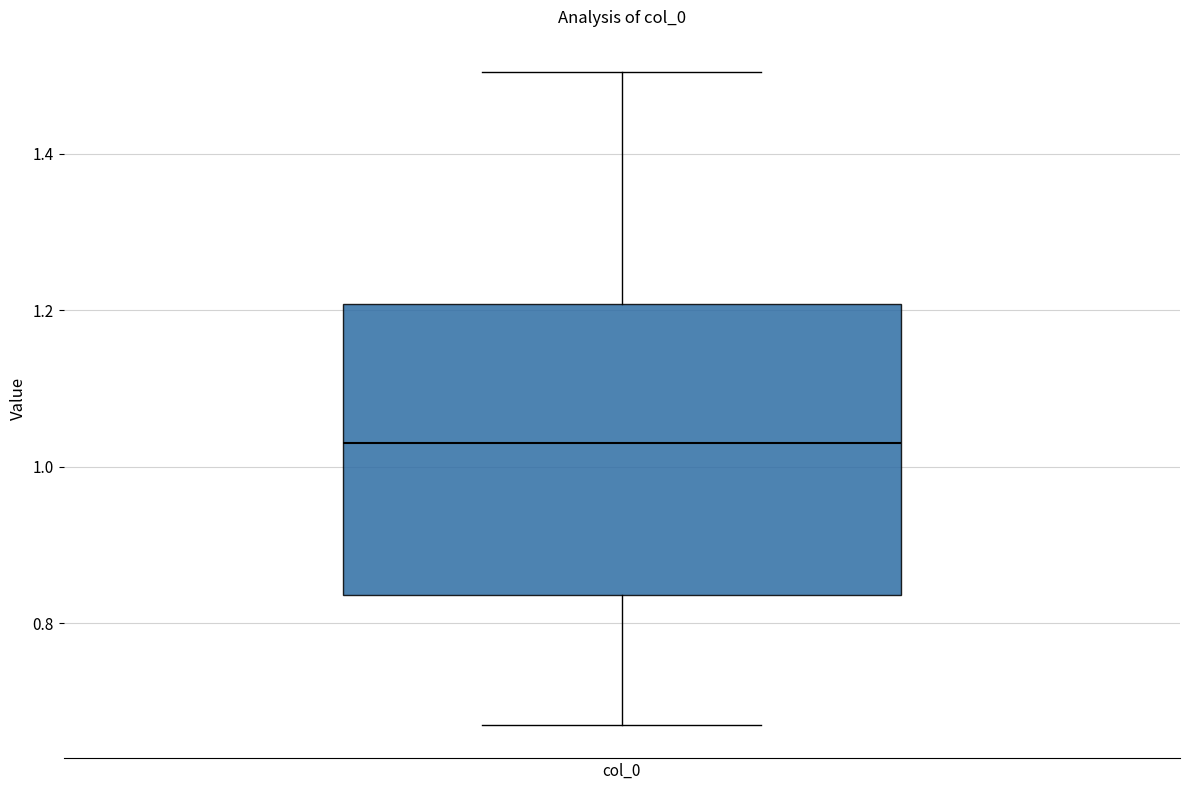

Where does the median line of the box for col_0 sit on the y-axis? The values are not printed on the chart, so give them approximately, as read against the axis.

1.04